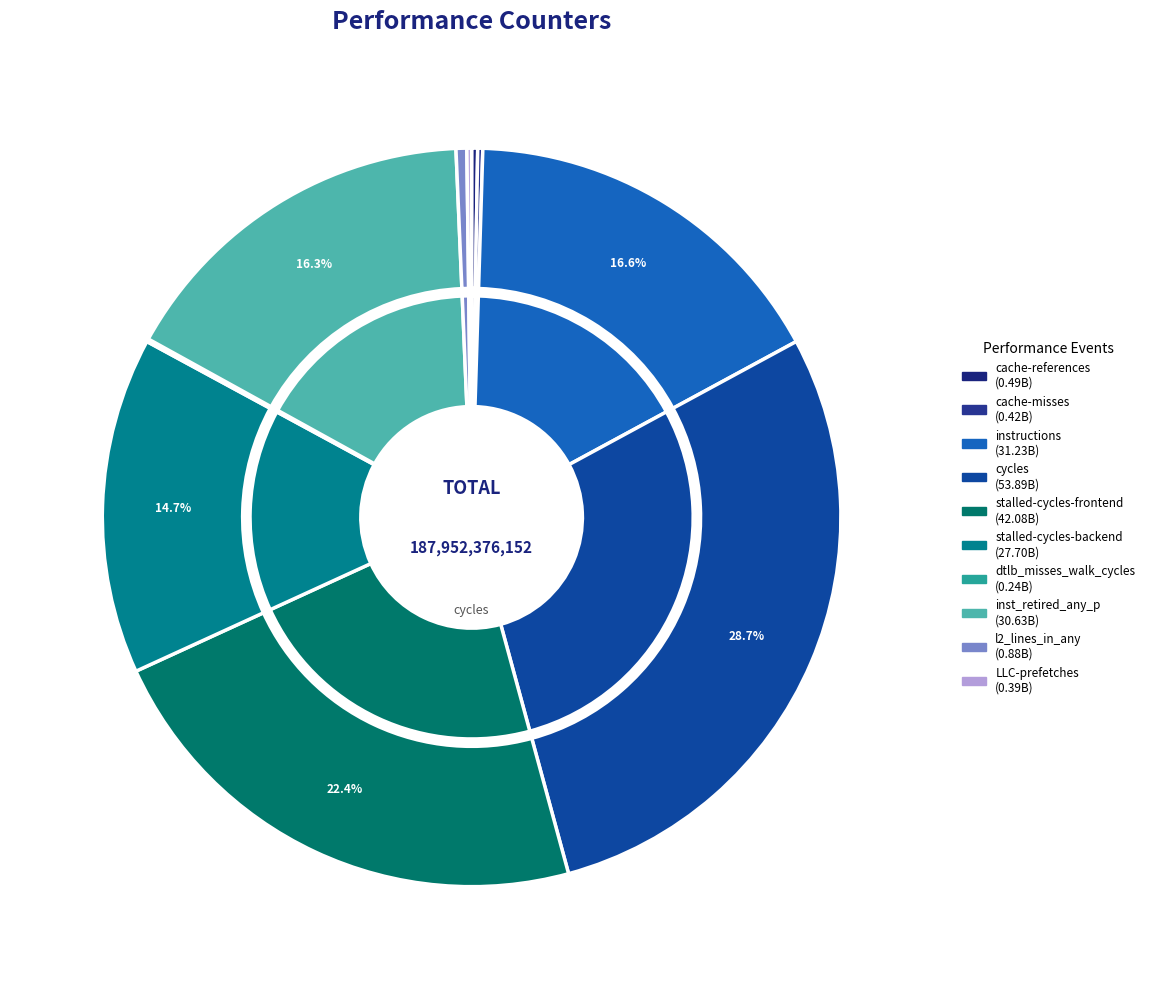

What is the change in value from stalled-cycles-backend to dtlb_misses_walk_cycles?

-27463772235